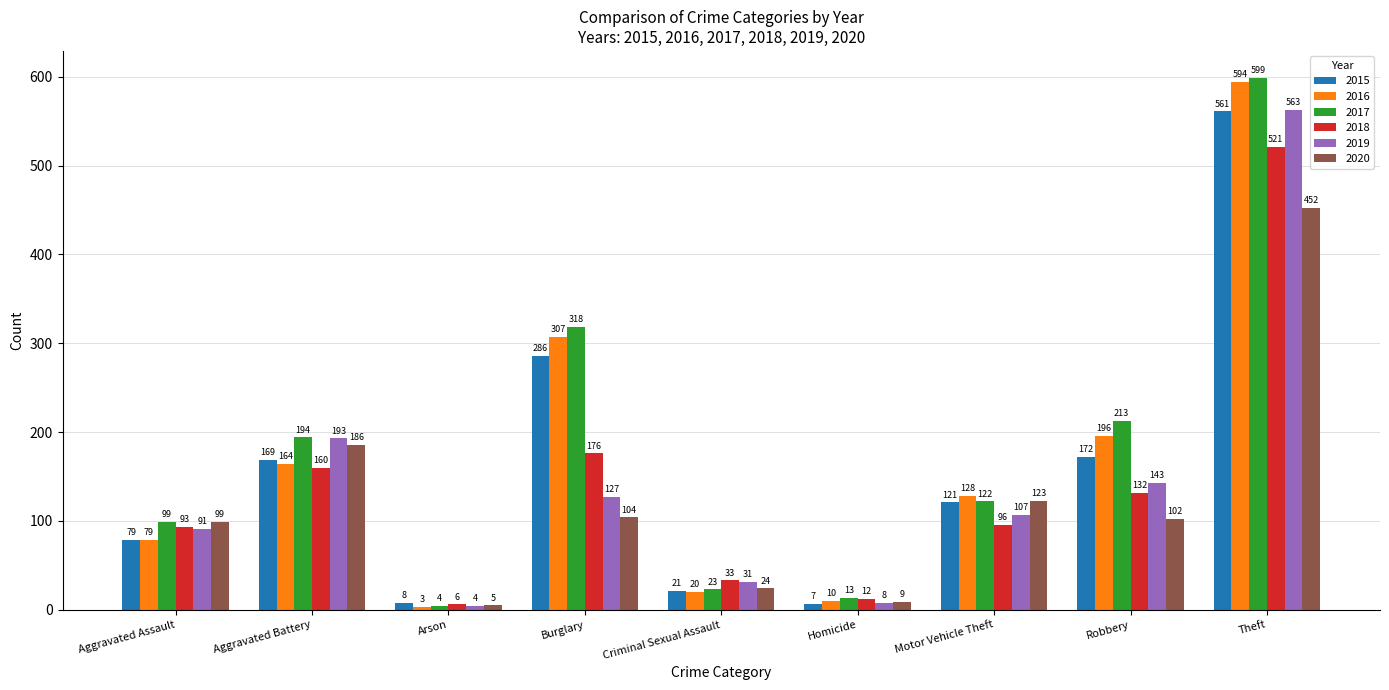

Rank the series at Theft from lowest to highest value.

2020, 2018, 2015, 2019, 2016, 2017